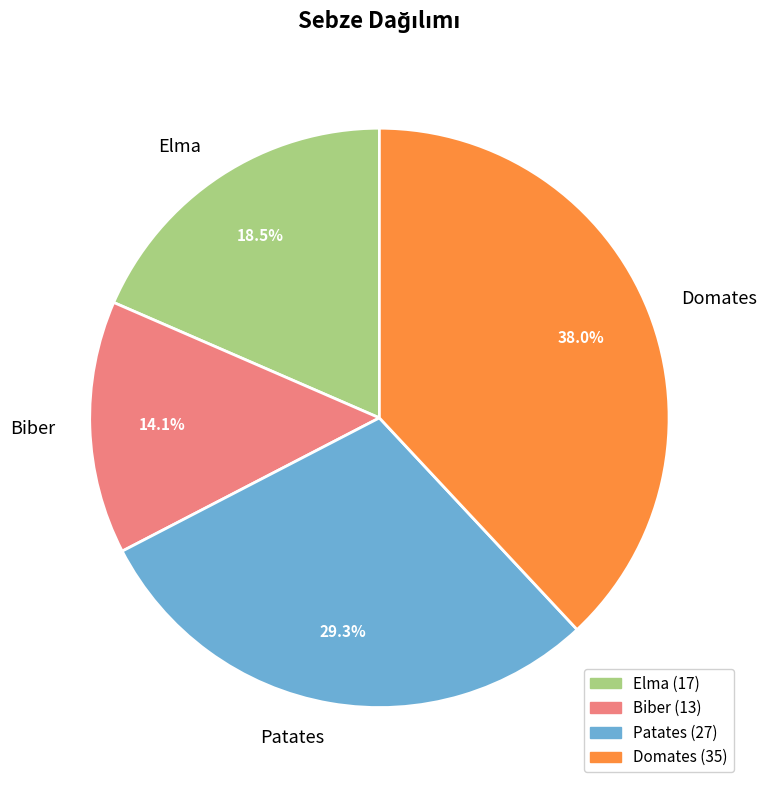

How many slices are in this pie chart?

4